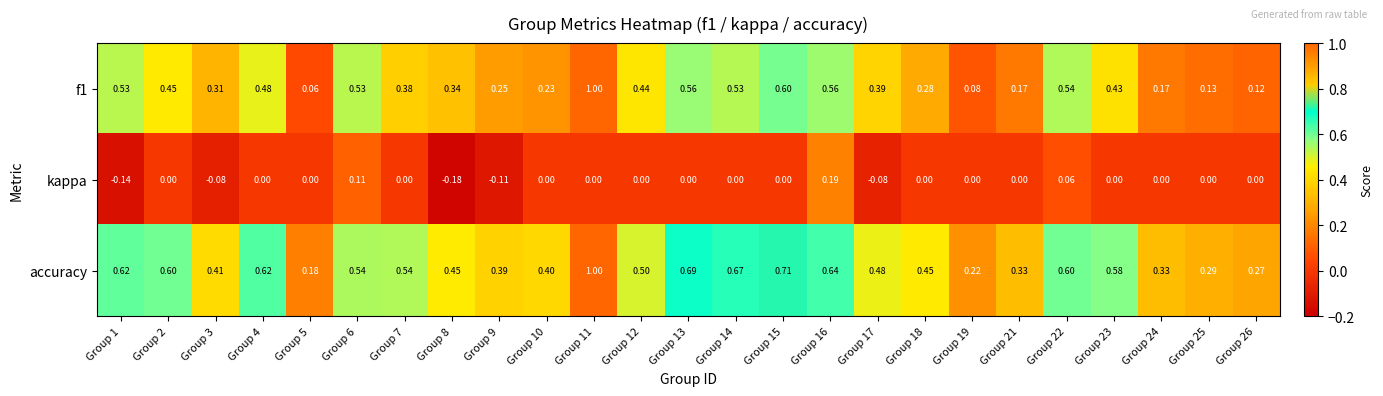

Is the value of f1 at Group 3 greater than the value of accuracy at Group 13?

No